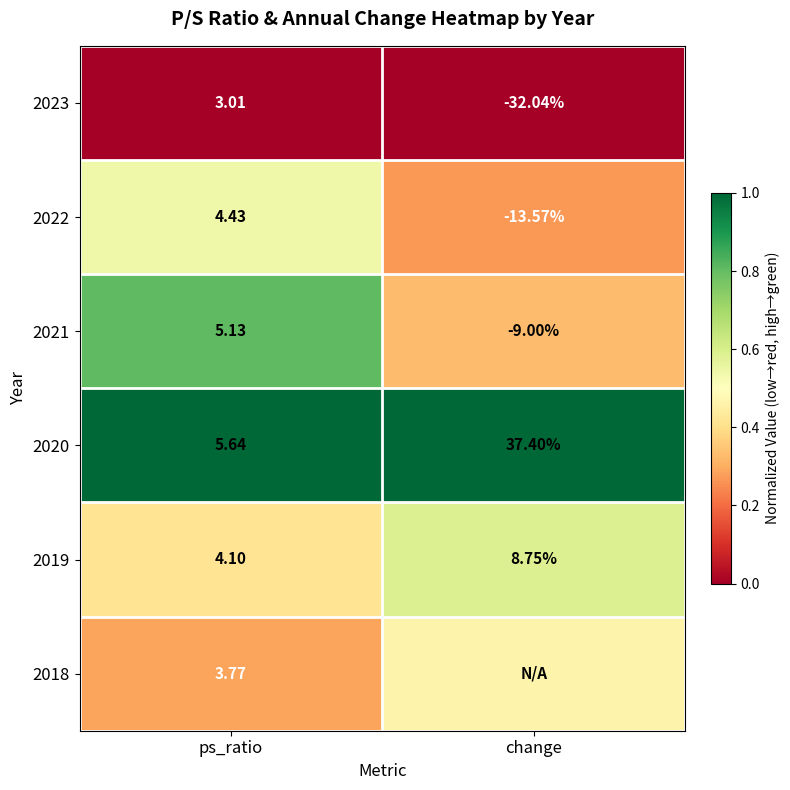

At which label does 2020 reach its peak?

change